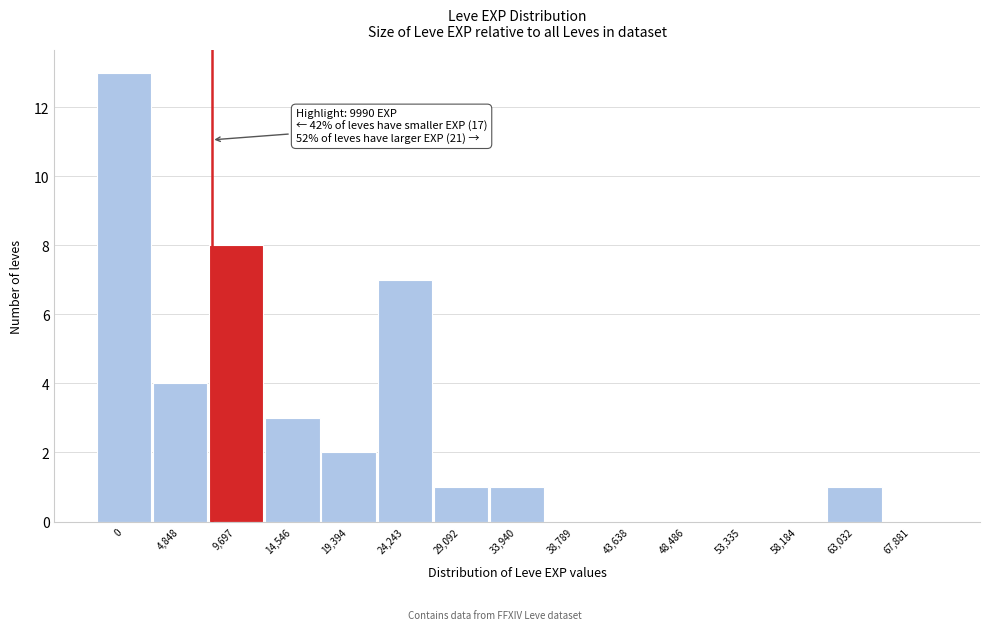

Reading left to right, transcribe all the data shown in this chart.

0=13	4,848=4	9,697=8	14,546=3	19,394=2	24,243=7	29,092=1	33,940=1	38,789=0	43,638=0	48,486=0	53,335=0	58,184=0	63,032=1	67,881=0